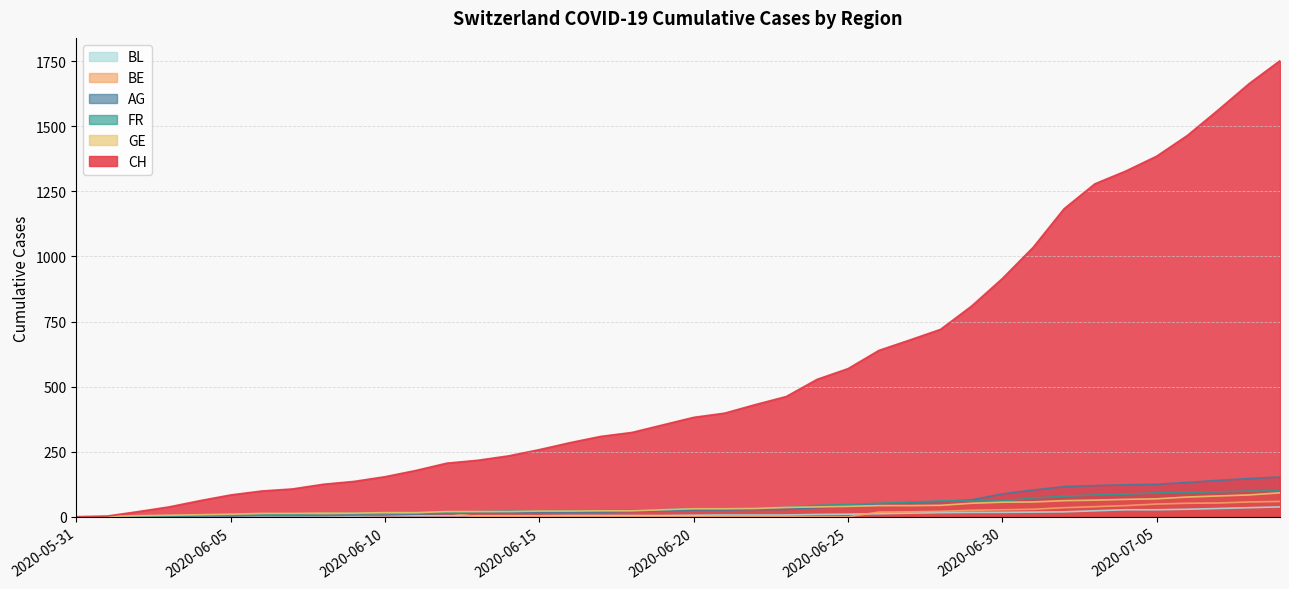

True or false: BL has more than 1 points higher than both neighbors.

False